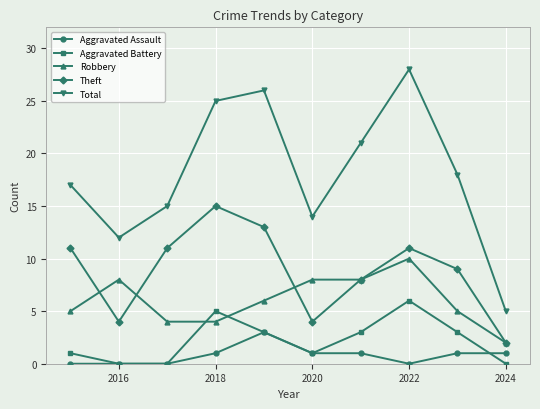

True or false: Theft and Aggravated Assault cross at least once.

False